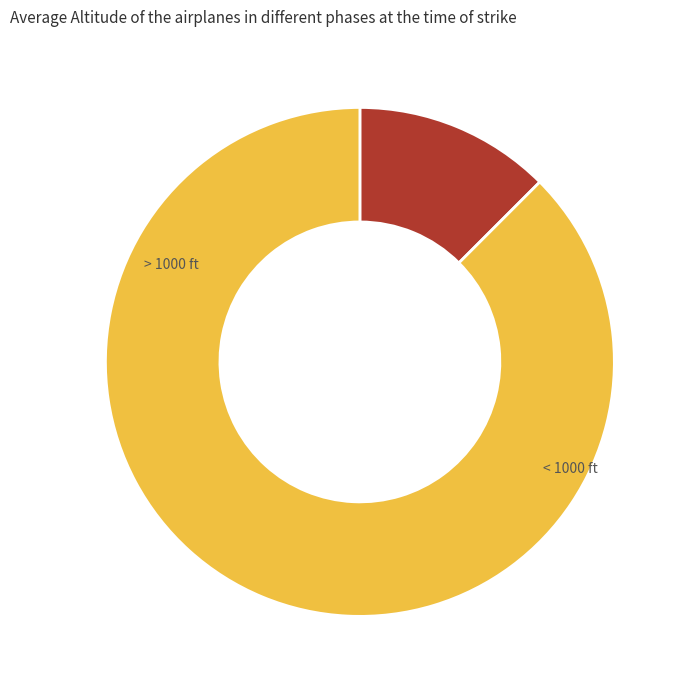

Is there any slice that represents more than half of the pie?

Yes